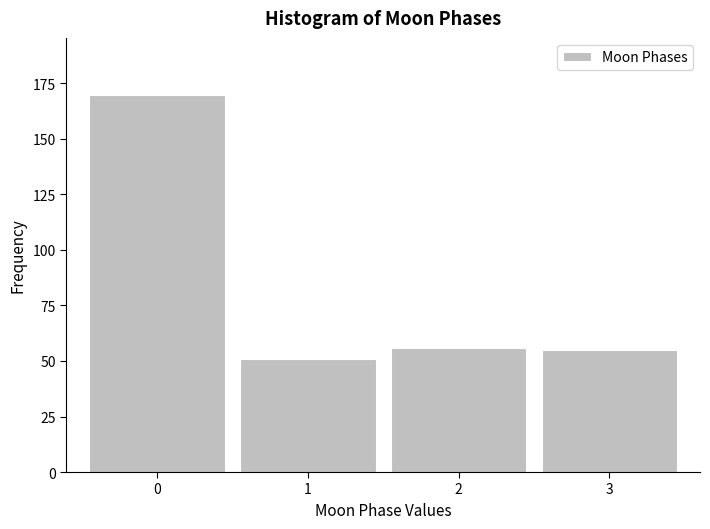

Reading left to right, list every bar in this chart as the range it spans on the x-axis followed by its height. The values are not printed on the chart, so give them approximately, as read against the axis.

-0.5 to 0.5: 170
0.5 to 1.5: 50
1.5 to 2.5: 55
2.5 to 3.5: 55